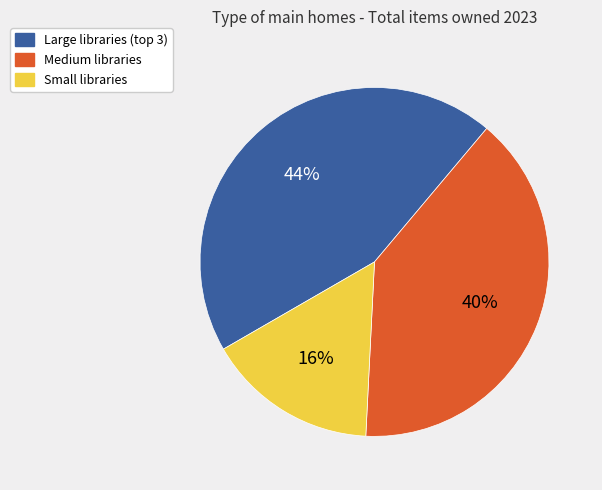

Is there a majority slice in this chart?

No